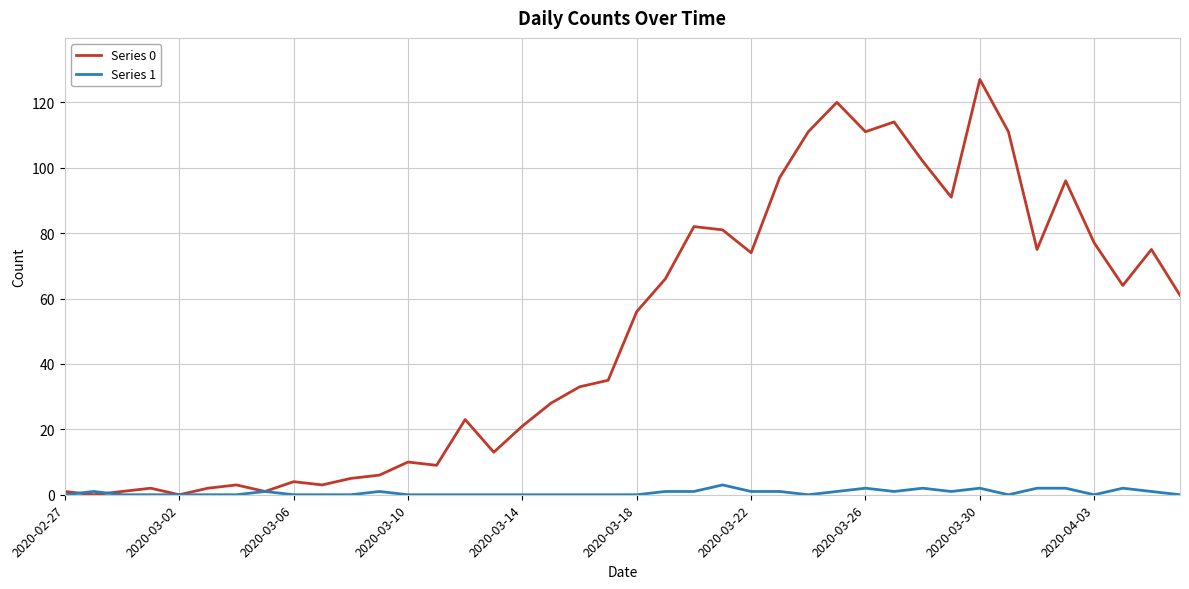

What are all the series names shown in the legend?

Series 0, Series 1